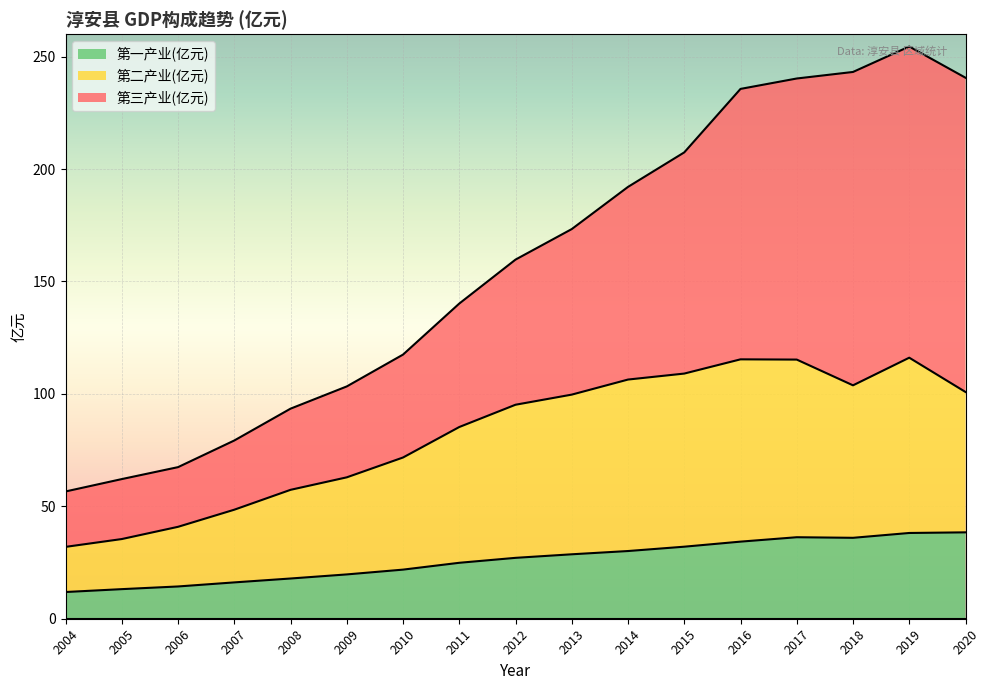

What is the highest value of the 第一产业(亿元) series?

38.4